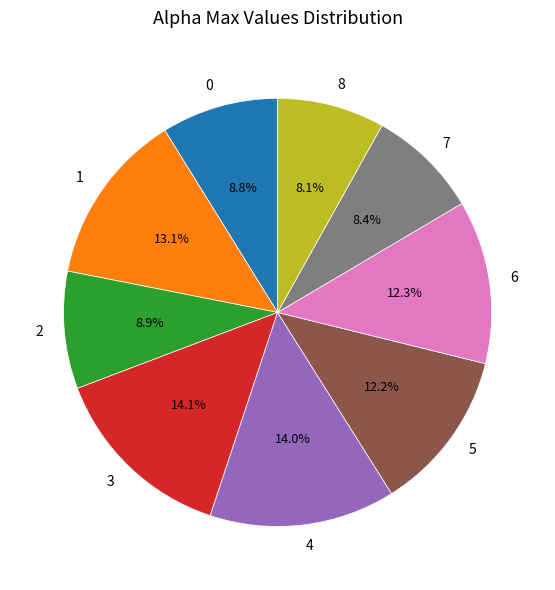

What portion of the pie excludes 6?

87.7%